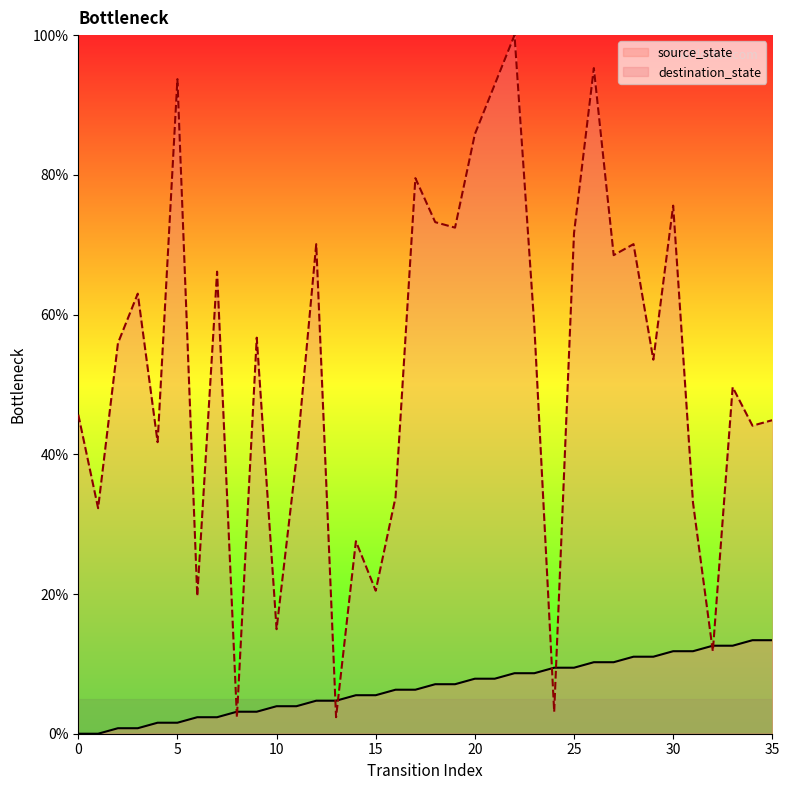

How many lines are shown in the chart?

2